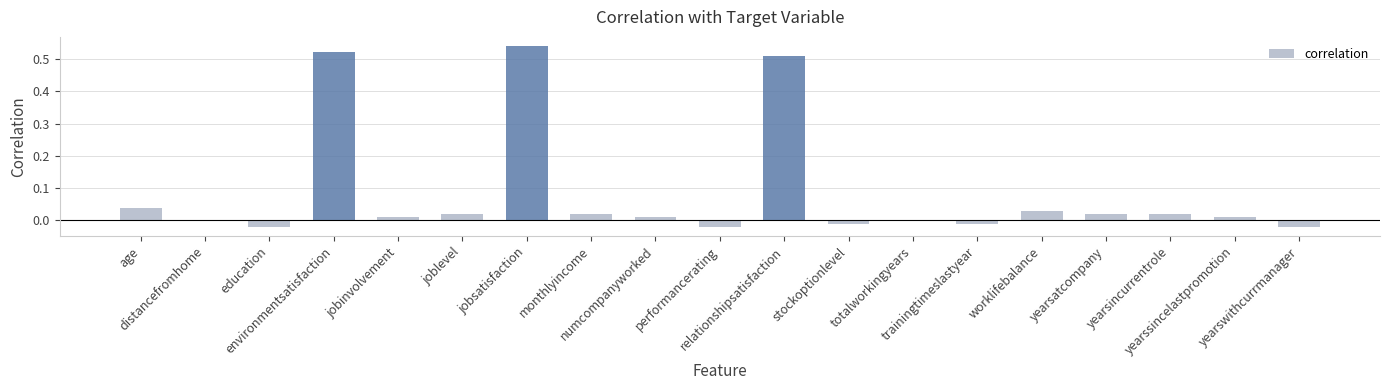

What is the sum of all values?

1.7